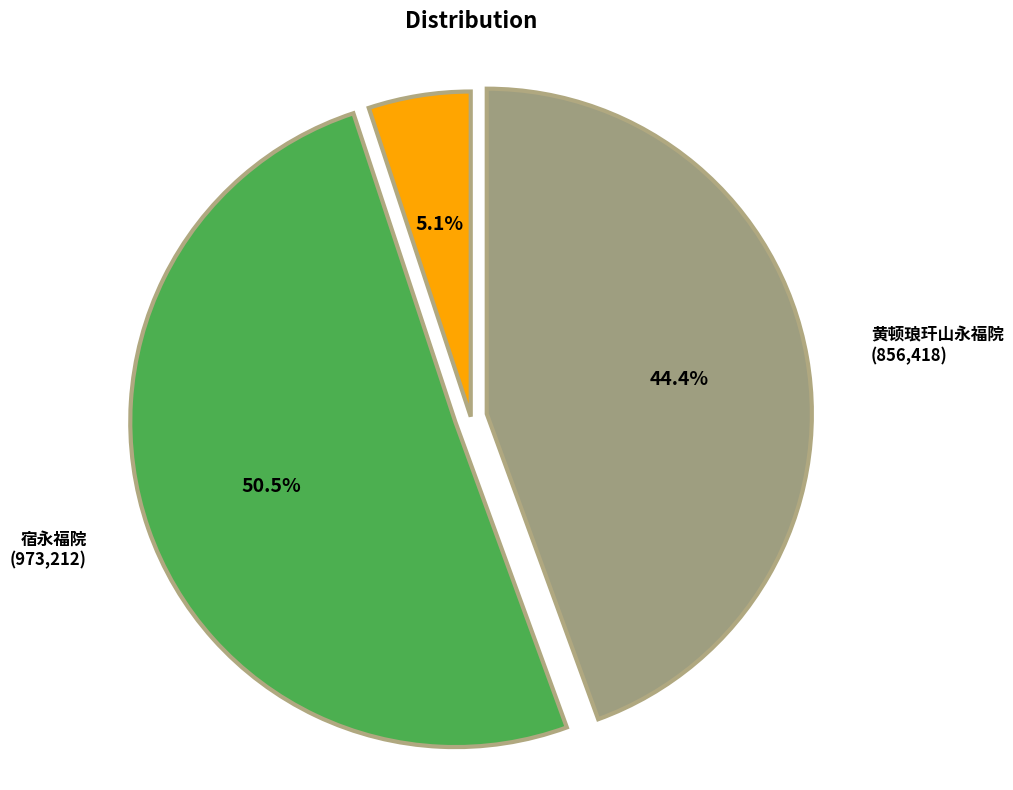

Is there any slice that represents more than half of the pie?

Yes